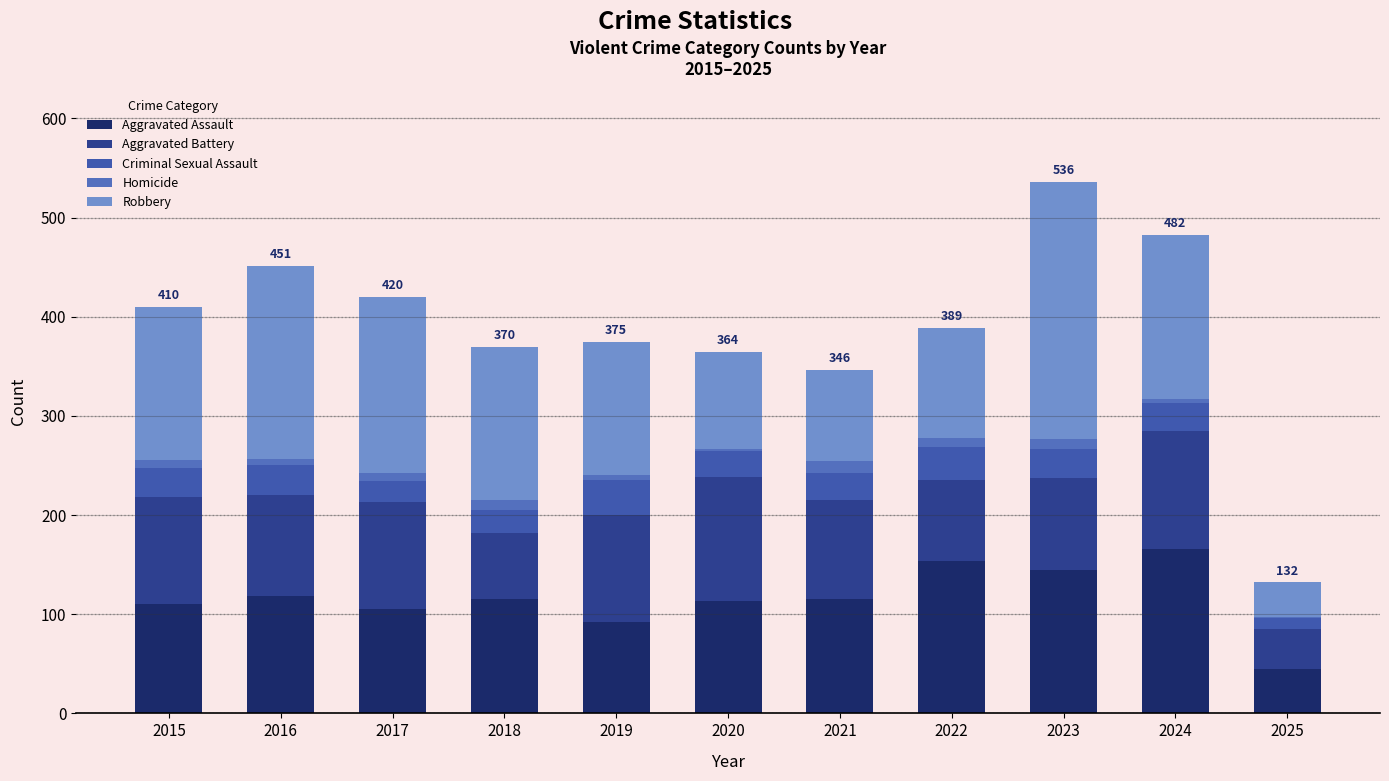

Does the chart contain stacked bars?

Yes